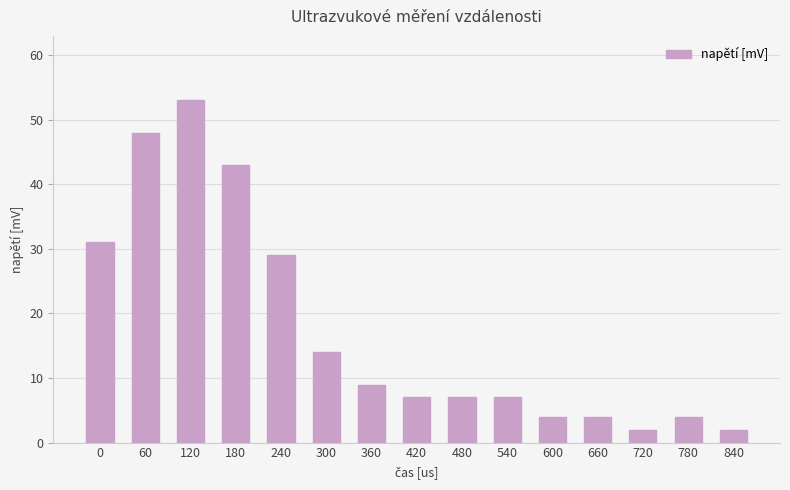

Reading right to left, list all the values displayed in this chart.

840=2	780=4	720=2	660=4	600=4	540=7	480=7	420=7	360=9	300=14	240=29	180=43	120=53	60=48	0=31